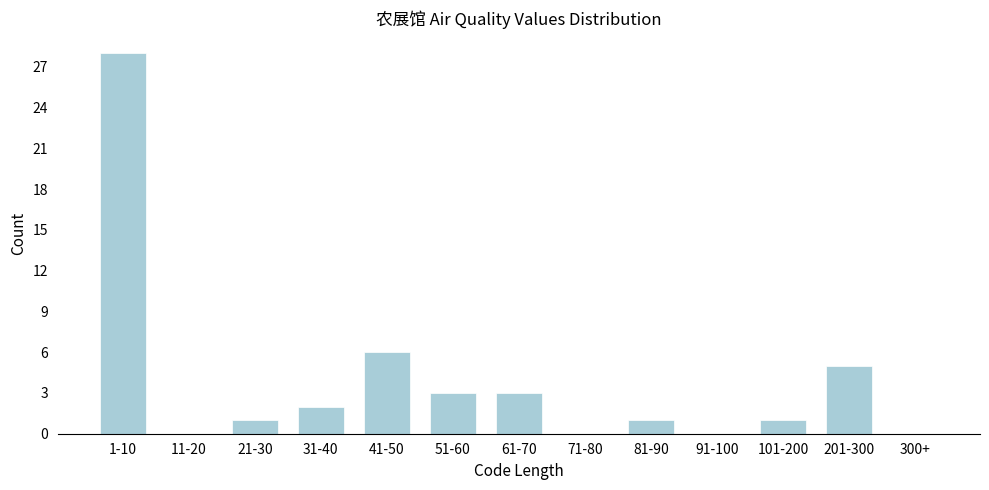

Reading left to right, transcribe all the data shown in this chart.

1-10=28	11-20=0	21-30=1	31-40=2	41-50=6	51-60=3	61-70=3	71-80=0	81-90=1	91-100=0	101-200=1	201-300=5	300+=0